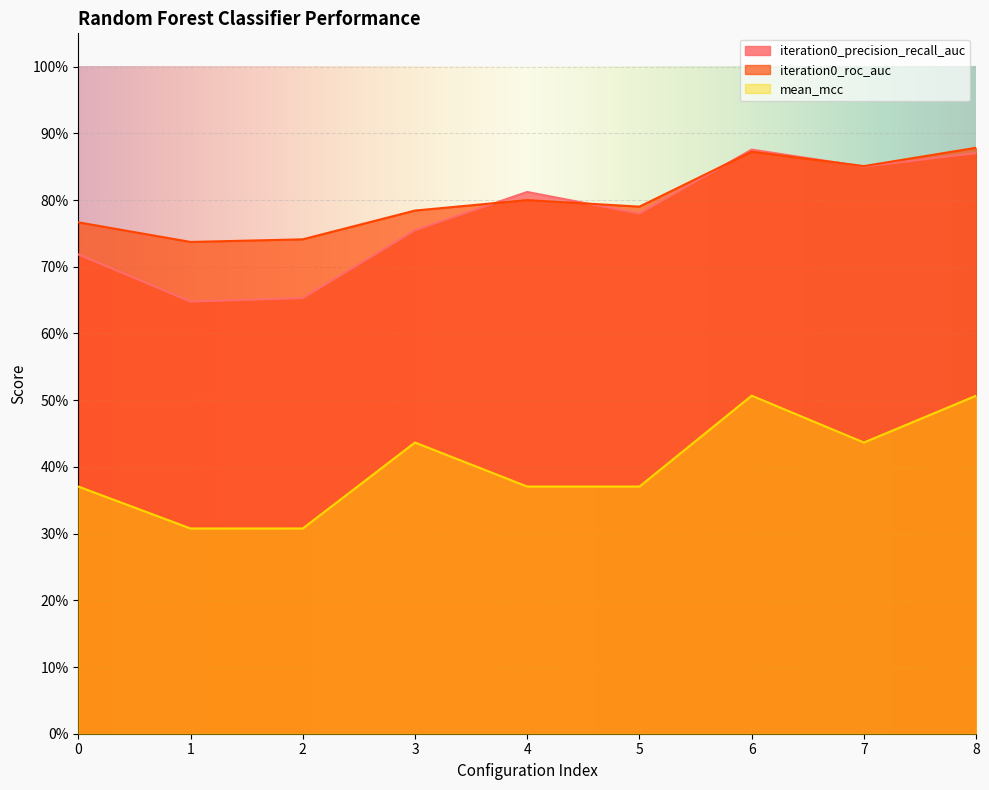

What is the highest value of the iteration0_precision_recall_auc series?

0.9